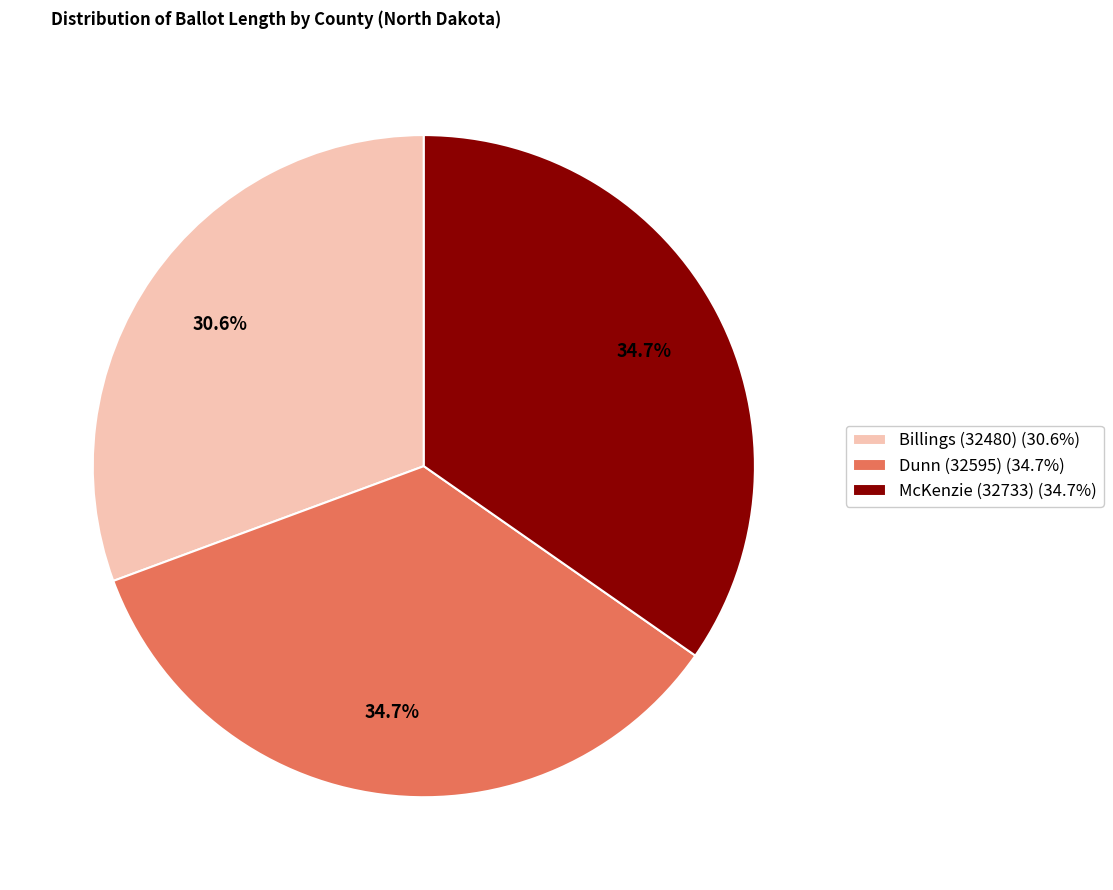

Between Billings (32480) (30.6%) and Dunn (32595) (34.7%), which is larger?

Dunn (32595) (34.7%)